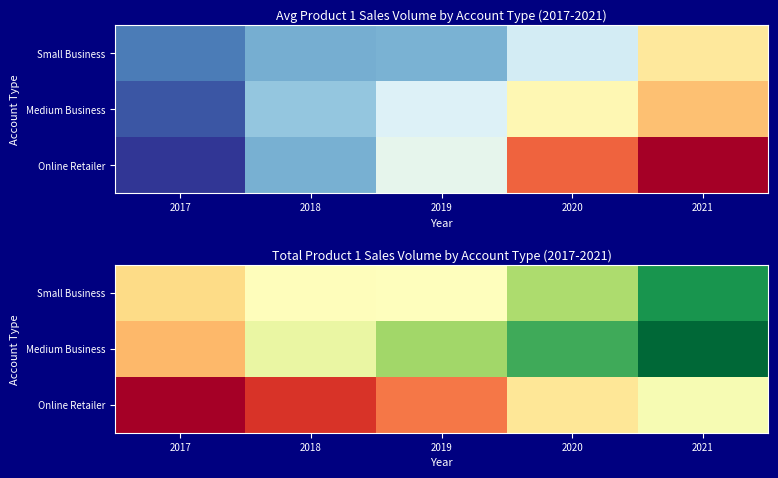

Which category has the highest value in the Medium Business series?

2021